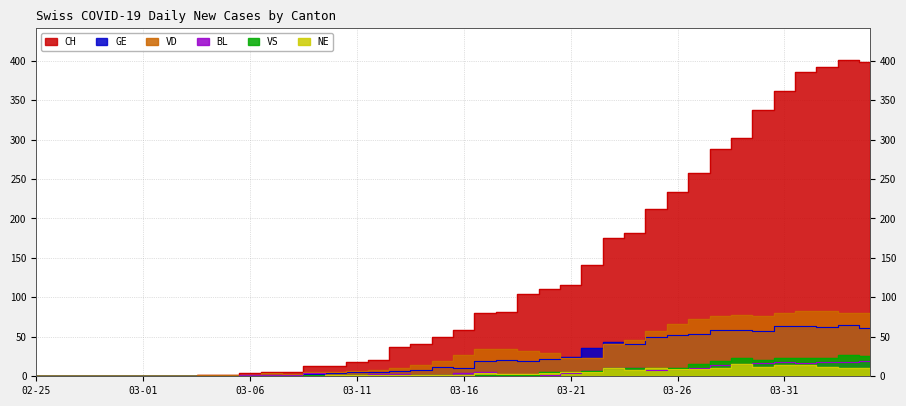

Which category has the highest value across all series?

2020-04-03